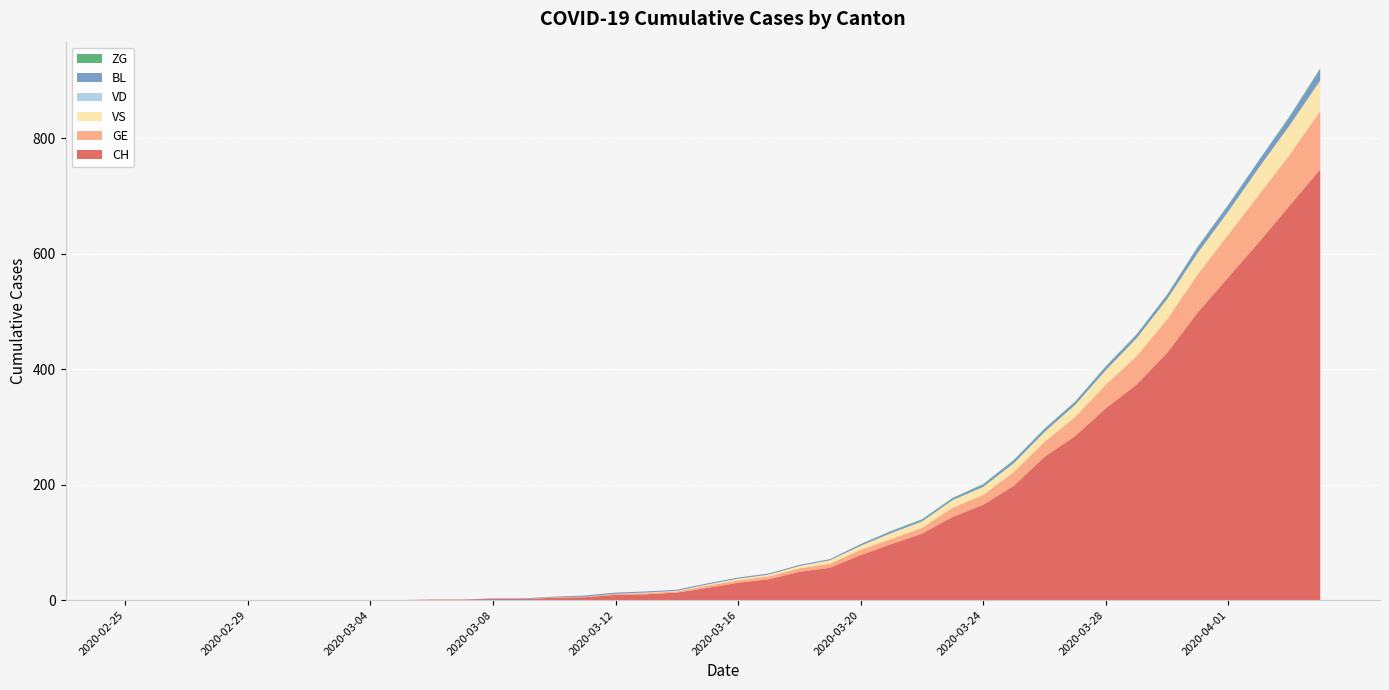

Reading left to right, list all the values displayed in this chart.

CH: 0	0	0	0	0	0	0	0	0	0	1	1	2	2	4	5	9	10	13	21	30	36	49	56	78	97	115	144	165	198	248	284	332	373	428	498	559	620	683	746
GE: 0	0	0	0	0	0	0	0	0	0	0	0	0	0	1	1	2	2	2	4	4	5	6	7	9	9	10	16	17	24	26	33	41	49	58	66	74	82	88	101
VS: 0	0	0	0	0	0	0	0	0	0	0	0	0	0	0	0	0	1	1	2	3	3	4	6	7	10	11	13	14	15	17	21	25	31	35	37	40	47	51	53
VD: 0	0	0	0	0	0	0	0	0	0	0	0	0	0	0	0	0	0	0	0	0	0	0	0	0	0	0	0	0	0	0	0	0	0	0	0	0	0	0	0
BL: 0	0	0	0	0	0	0	0	0	0	0	0	1	1	1	2	2	2	2	2	2	2	2	2	3	3	3	3	4	5	5	5	6	6	7	10	11	12	14	19
ZG: 0	0	0	0	0	0	0	0	0	0	0	0	0	0	0	0	0	0	0	0	0	0	0	0	0	1	1	1	1	1	1	1	1	1	1	1	1	1	2	2